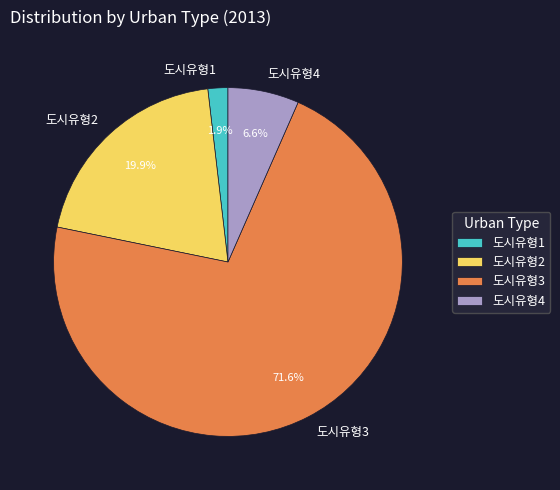

Is the sum of 도시유형4 and 도시유형2 greater than half?

No